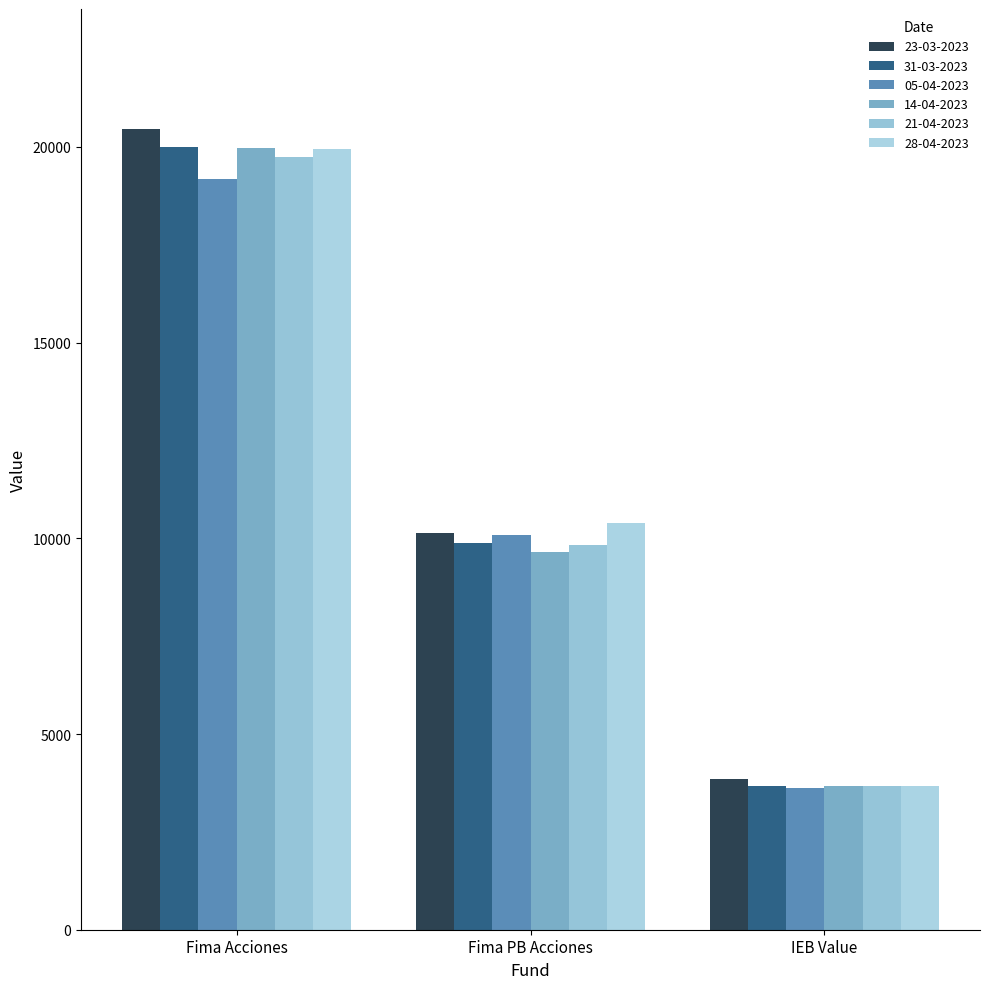

Reading left to right, transcribe all the data shown in this chart.

23-03-2023: 20455.4	10139.3	3844.8
31-03-2023: 20003.3	9880.1	3675.1
05-04-2023: 19180.9	10096.7	3611.5
14-04-2023: 19983.9	9637.8	3678.1
21-04-2023: 19748.8	9826.6	3676.0
28-04-2023: 19941.1	10381.5	3671.2